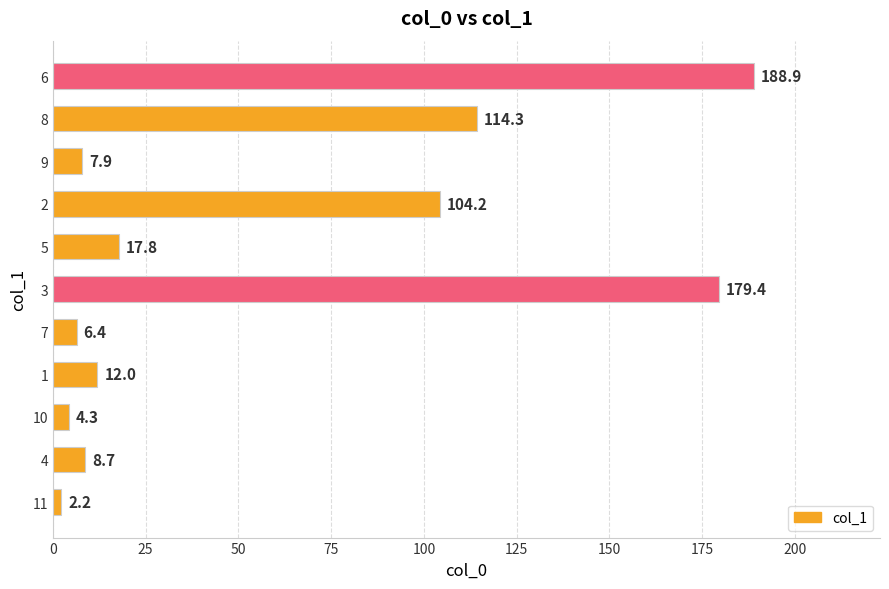

Reading bottom to top, transcribe all the data shown in this chart.

2.2	8.7	4.3	12.0	6.4	179.4	17.8	104.2	7.9	114.3	188.9